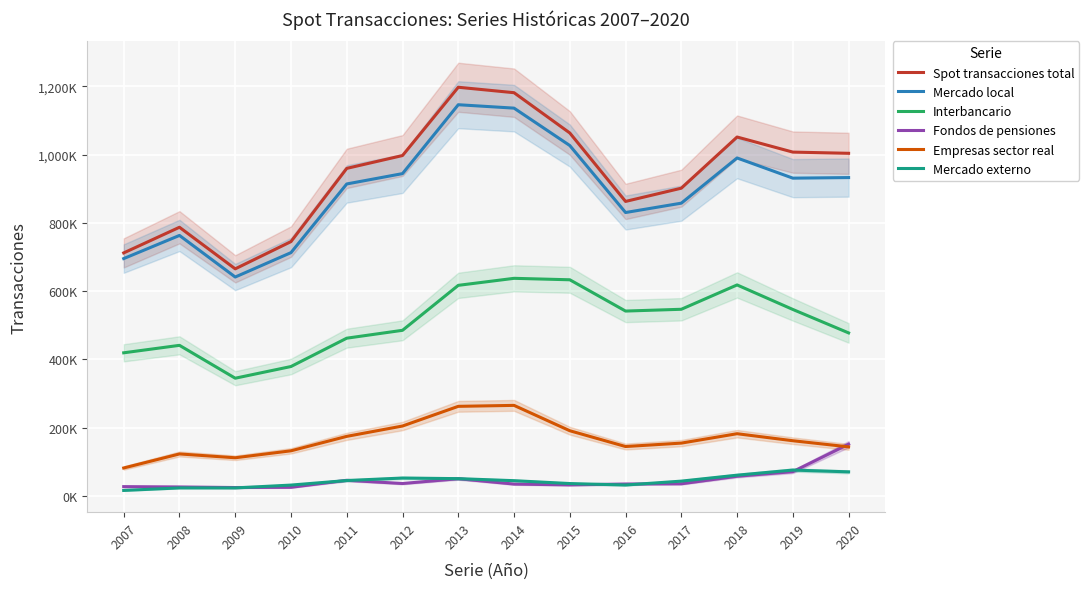

True or false: Fondos de pensiones and Spot transacciones total cross at least once.

False